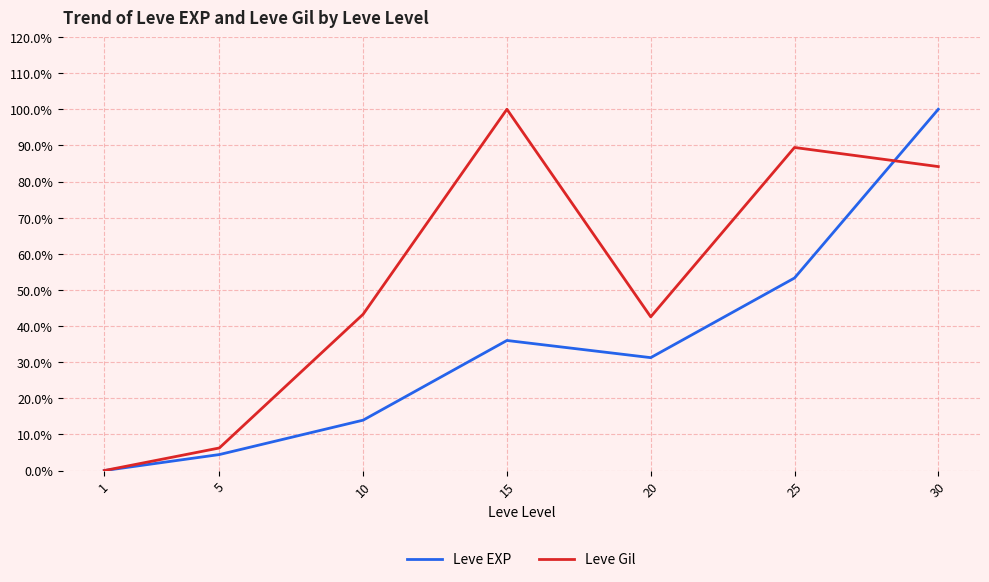

The value of Leve EXP at 1 is 0.0. True or false?

True